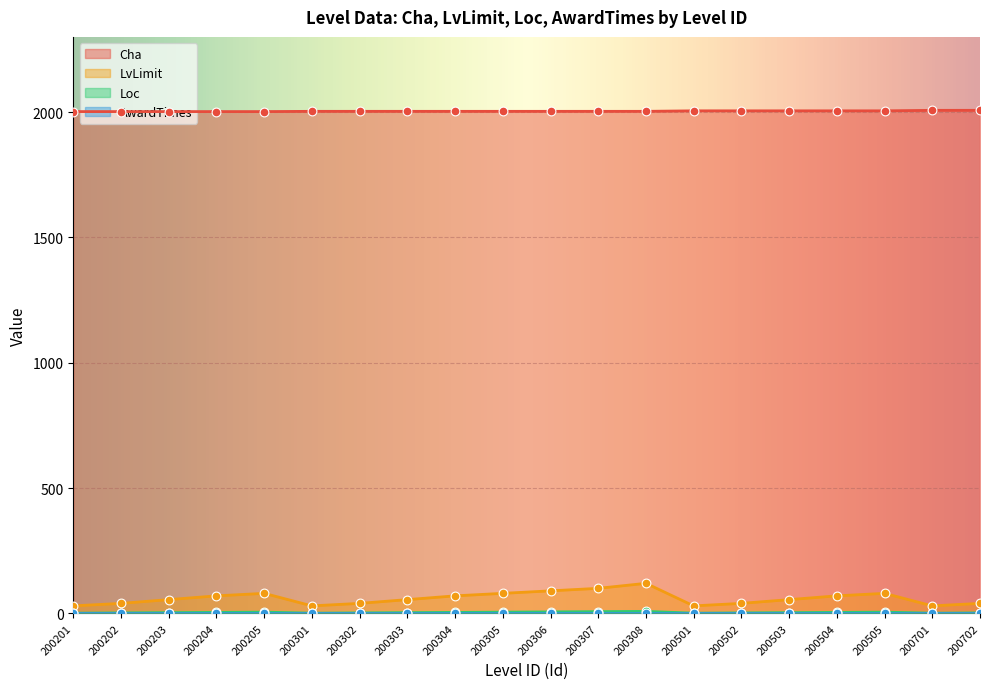

Which series contains the lowest Y value?

Loc